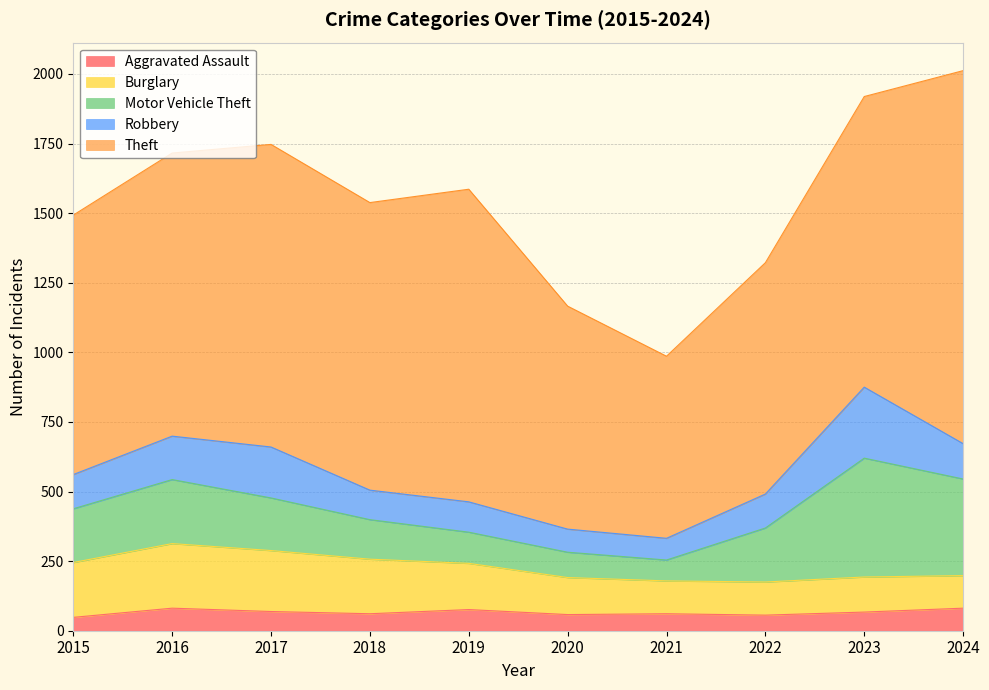

Which series has the largest total across all categories?

Theft